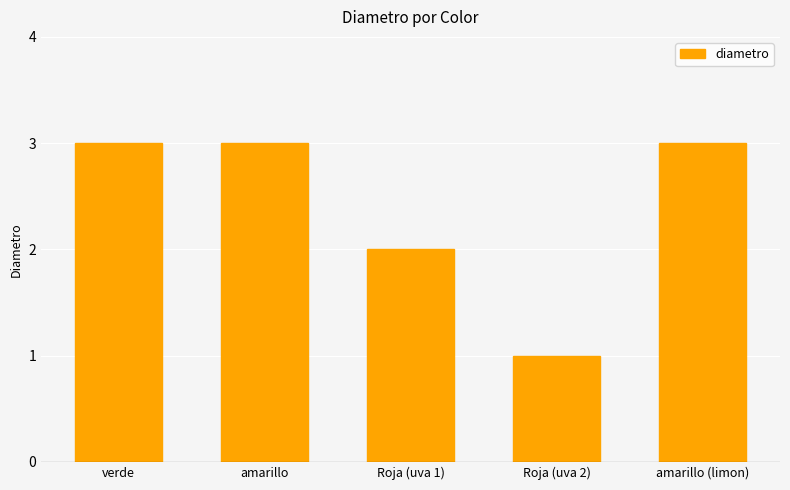

Which has a higher value, amarillo (limon) or Roja (uva 1)?

amarillo (limon)